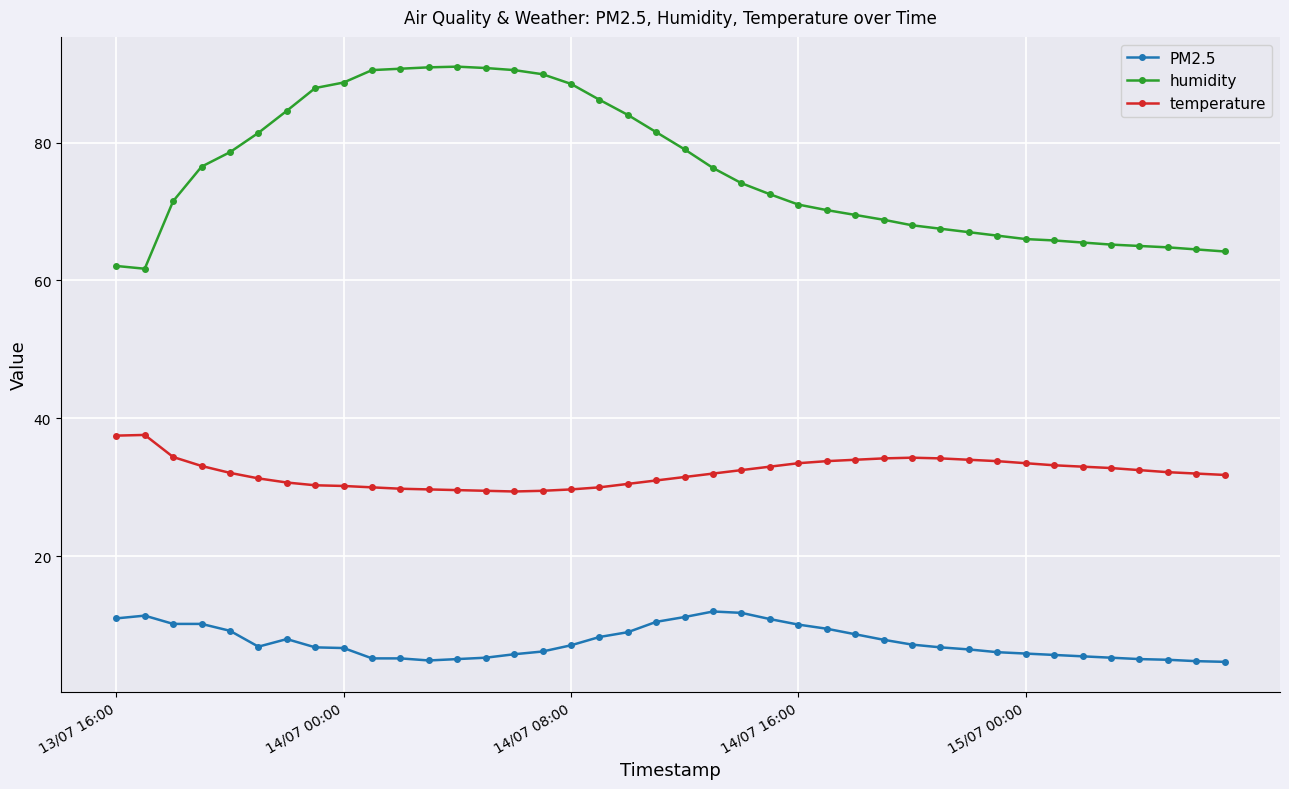

What is the greatest value displayed?

91.0